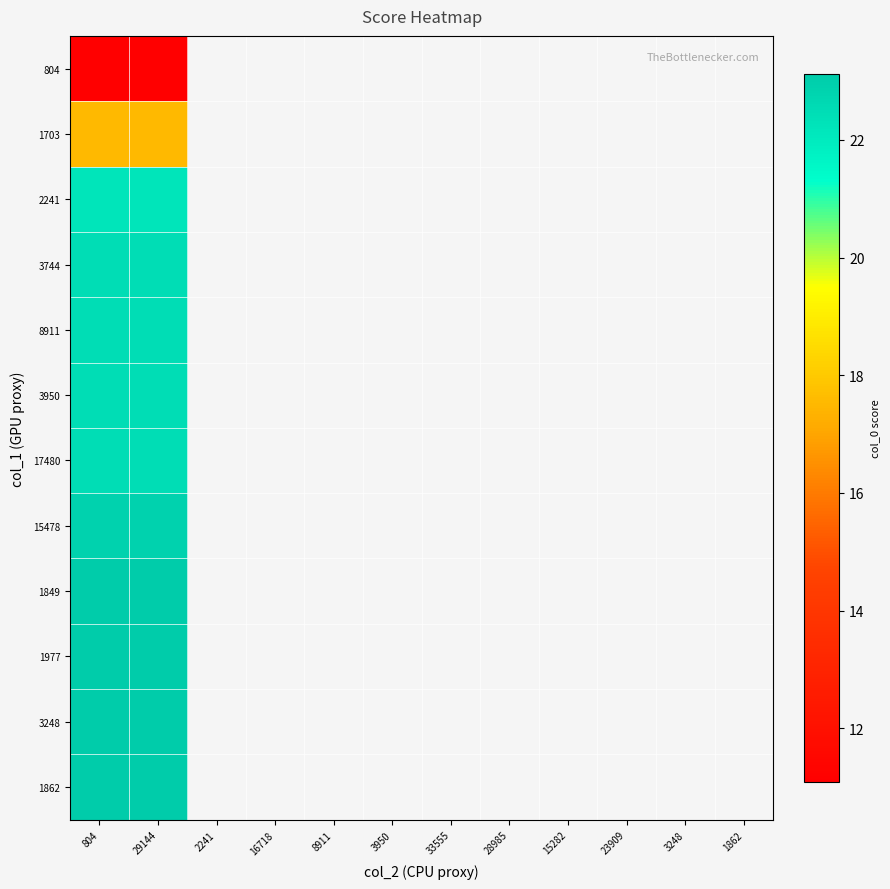

Reading left to right, extract all data points from this chart.

804: 804=11.1	29144=11.1
1703: 804=17.6	29144=17.6
2241: 804=22.2	29144=22.2
3744: 804=22.5	29144=22.5
8911: 804=22.5	29144=22.5
3950: 804=22.5	29144=22.5
17480: 804=22.5	29144=22.5
15478: 804=22.9	29144=22.9
1849: 804=23.1	29144=23.1
1977: 804=23.1	29144=23.1
3248: 804=23.1	29144=23.1
1862: 804=23.1	29144=23.1